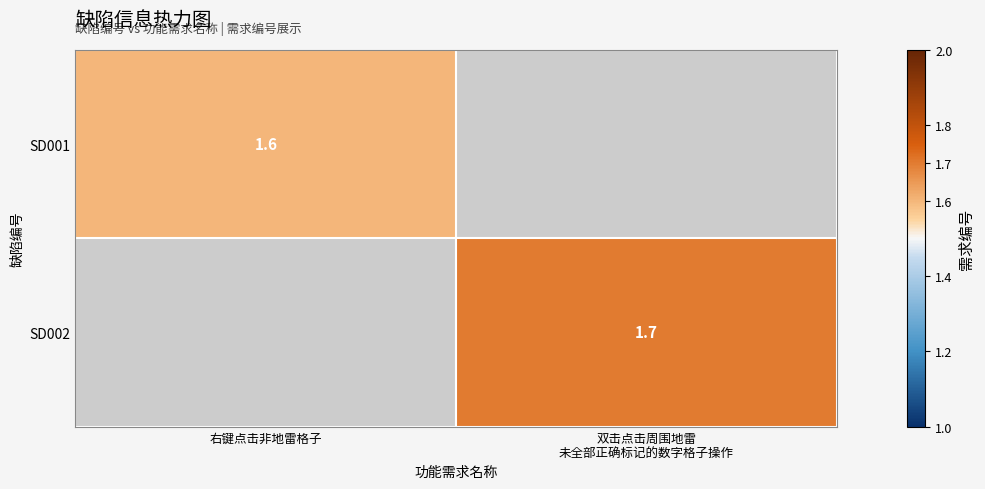

The SD001 series shows 0.5 at 右键点击非地雷格子. True or false?

False